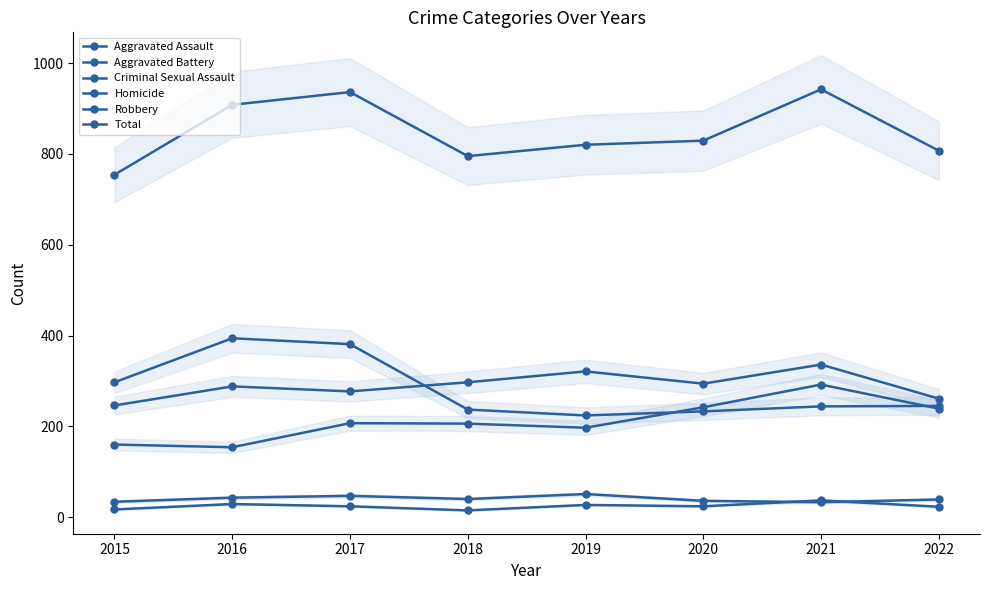

What is the approximate value of Robbery at 2016, to the nearest 50?

400